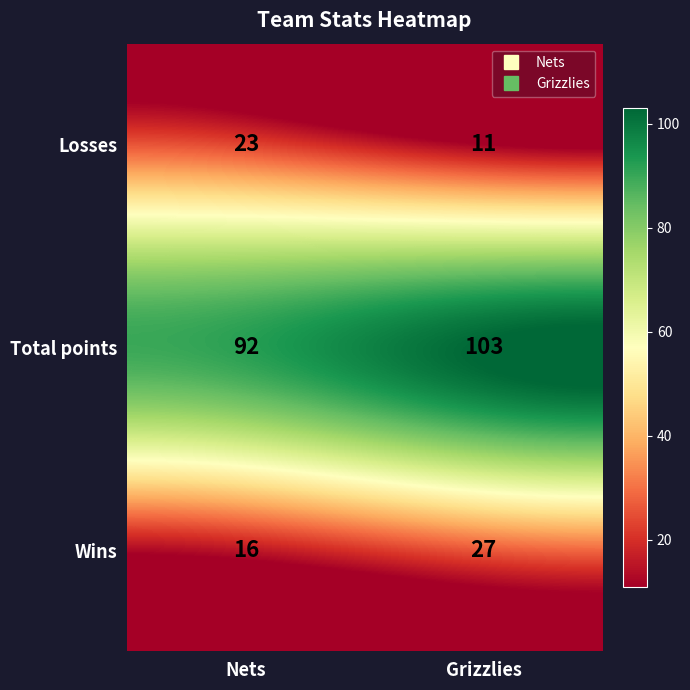

Which series has the widest spread of values?

Losses